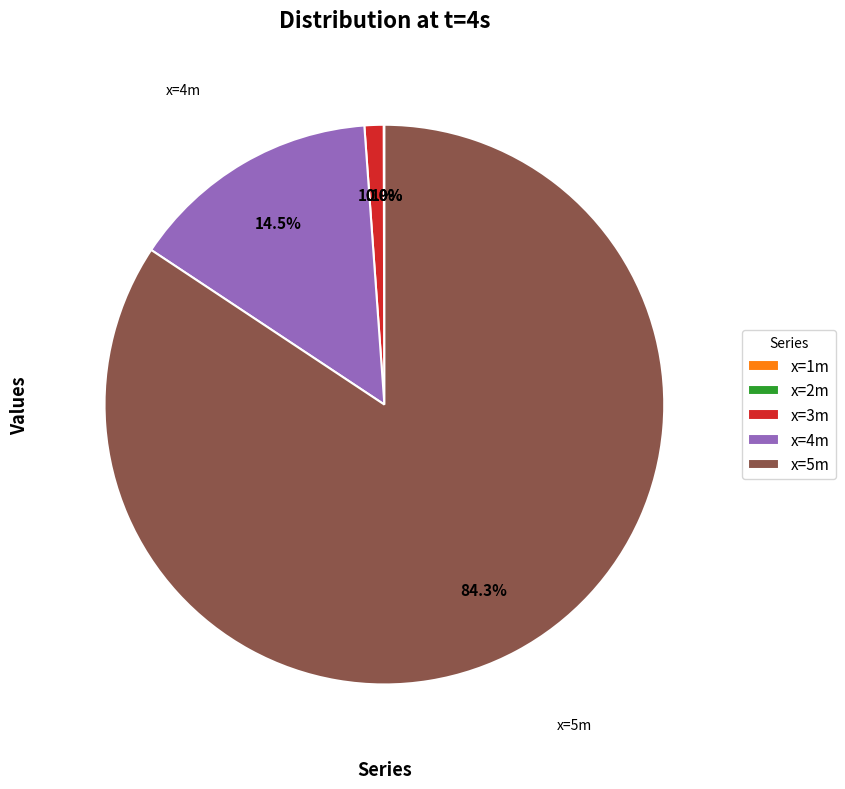

Which category has the biggest portion of the pie?

x=5m